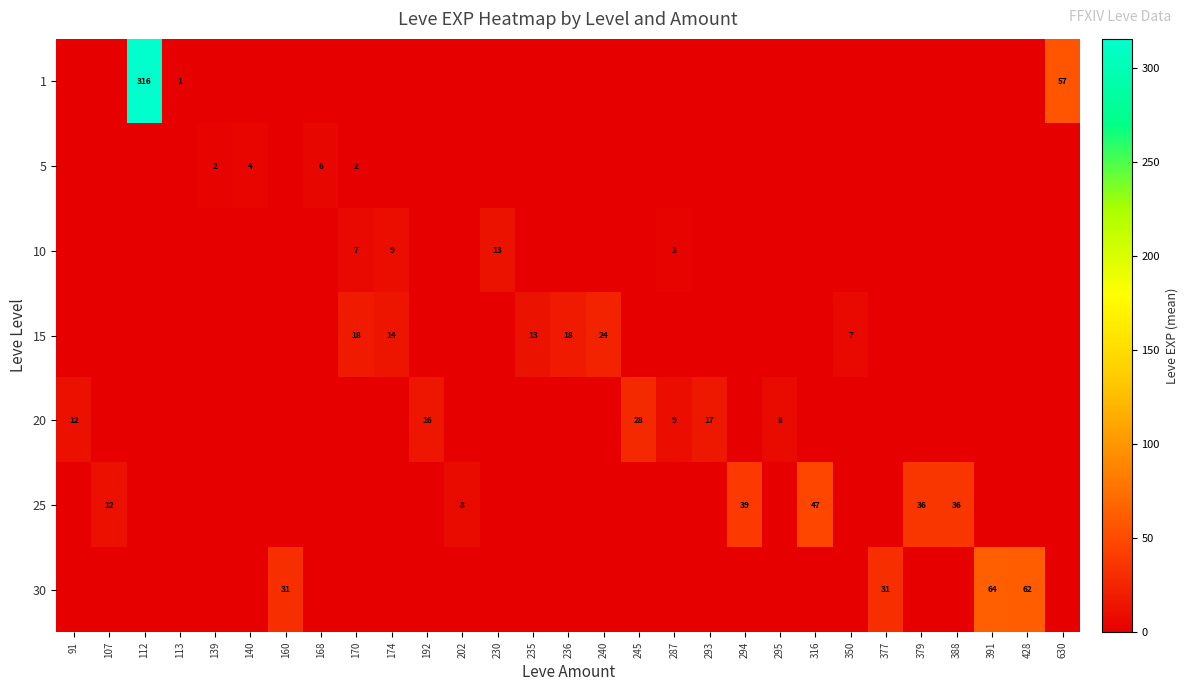

The 5 series shows 2 at 139. True or false?

True